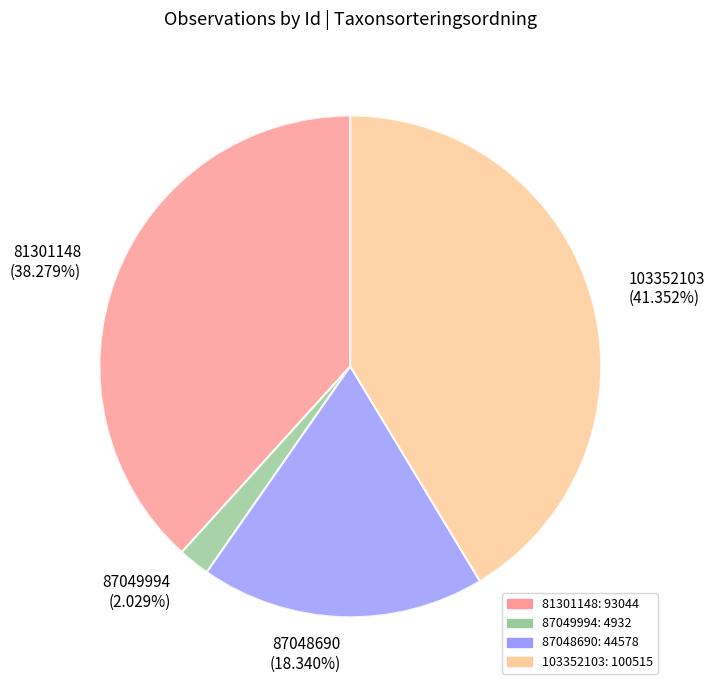

Which slice is the largest?

103352103